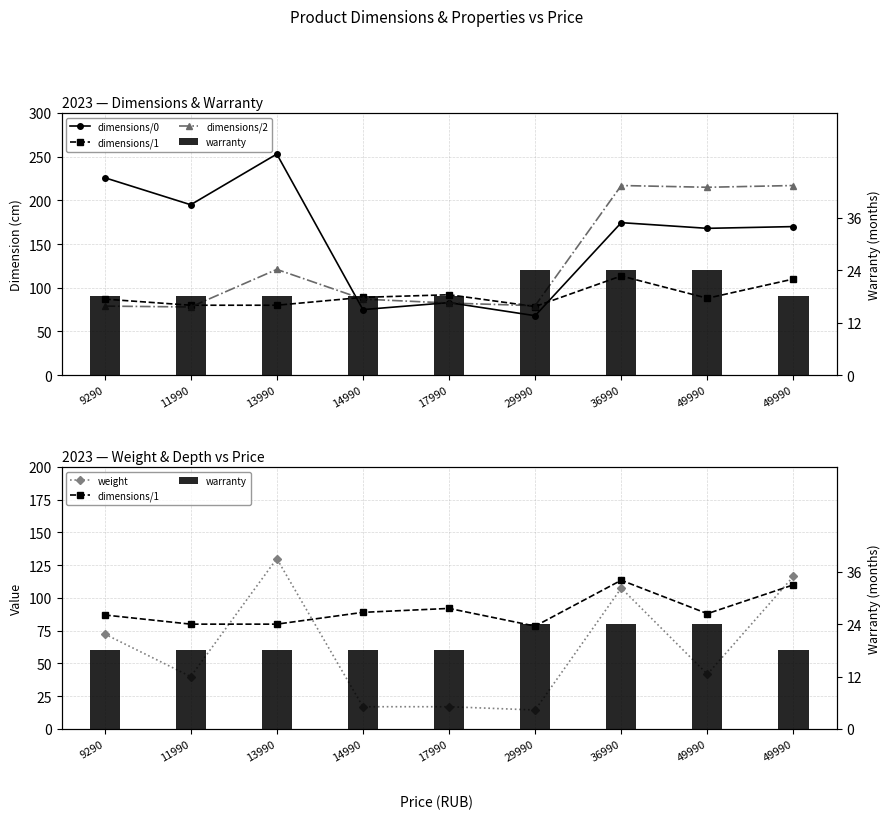

Read the dimensions/0 value at 49990.

168.0